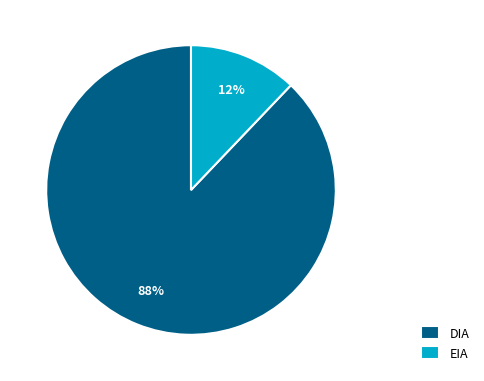

The DIA slice represents 88% of the pie. True or false?

True